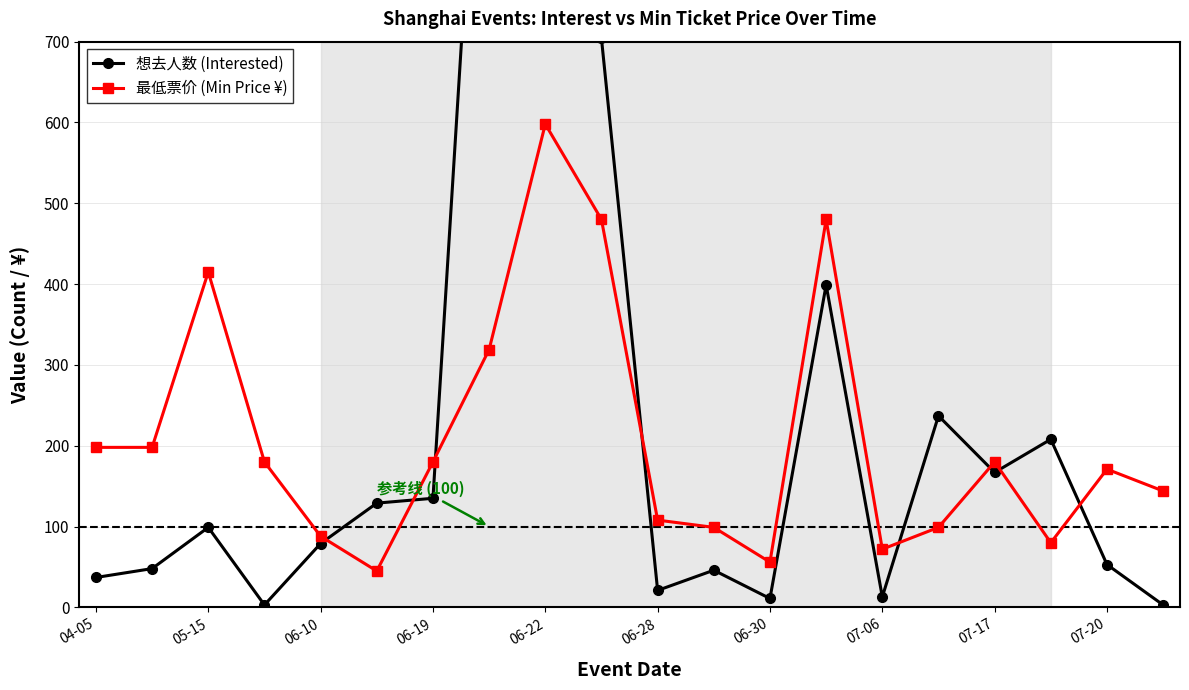

The value of 想去人数 (Interested) at 11 is 46. True or false?

True